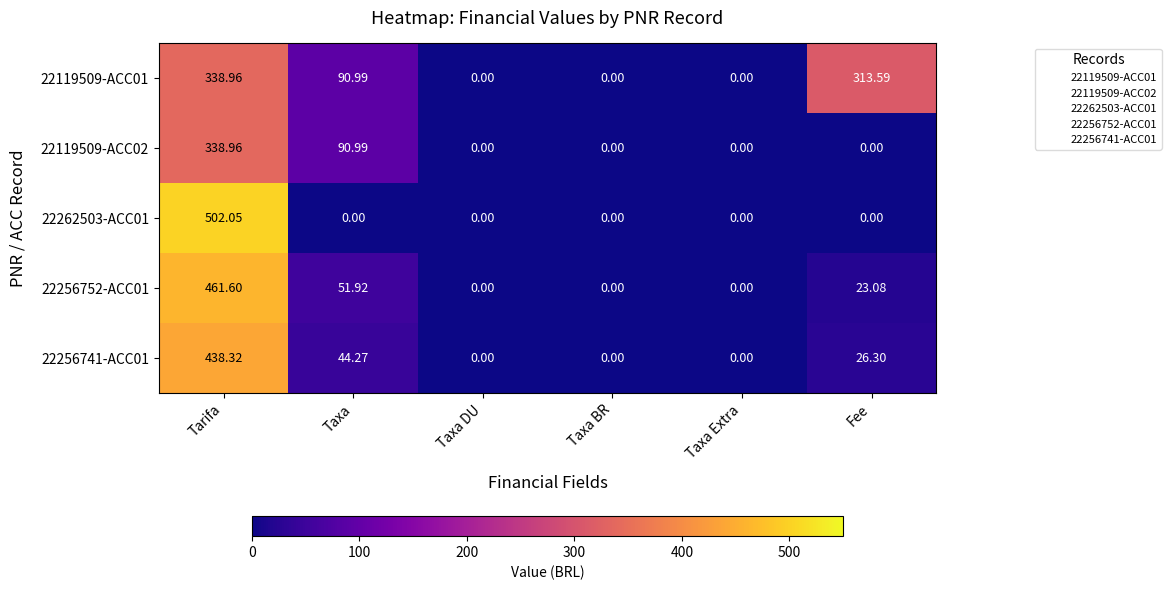

At which label is 22119509-ACC02 closest to 169?

Taxa